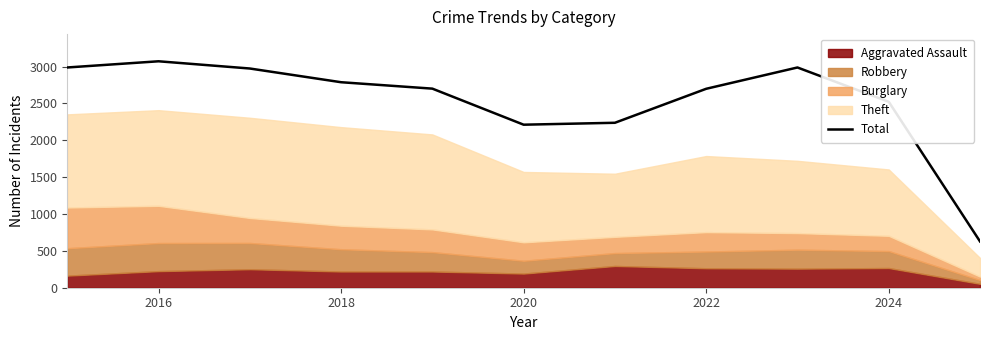

True or false: Total has a value of 2522 at 2024.

True